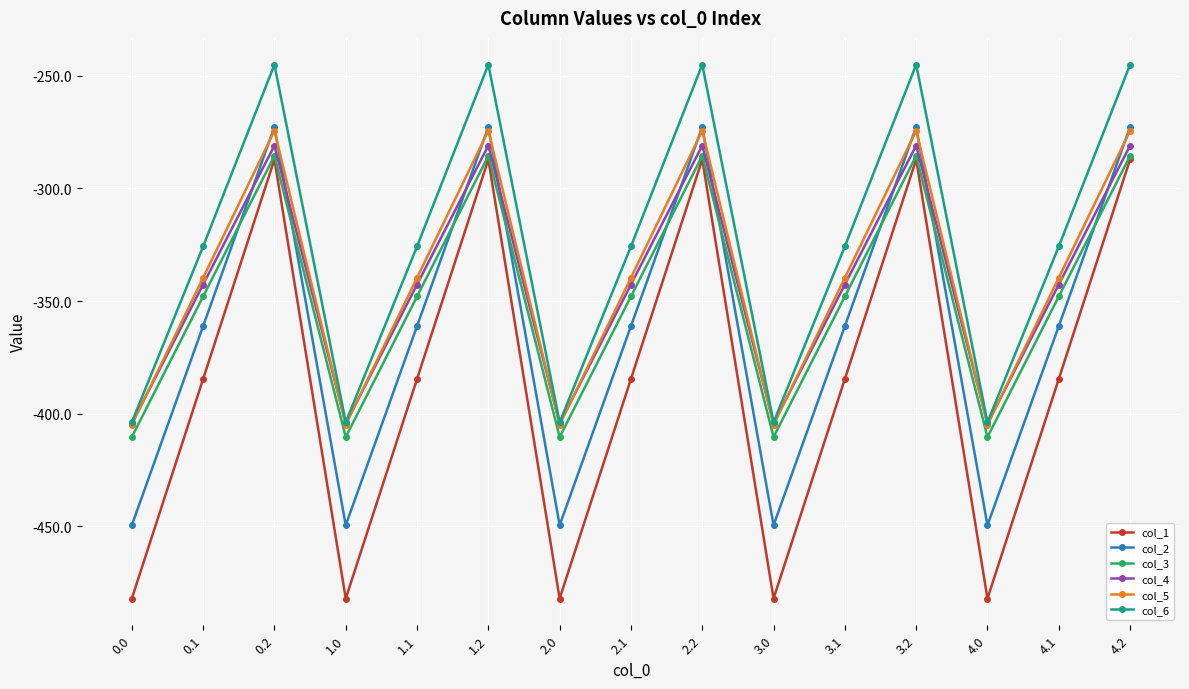

Is the value of col_2 at 1.2 greater than the value of col_6 at 2.1?

Yes